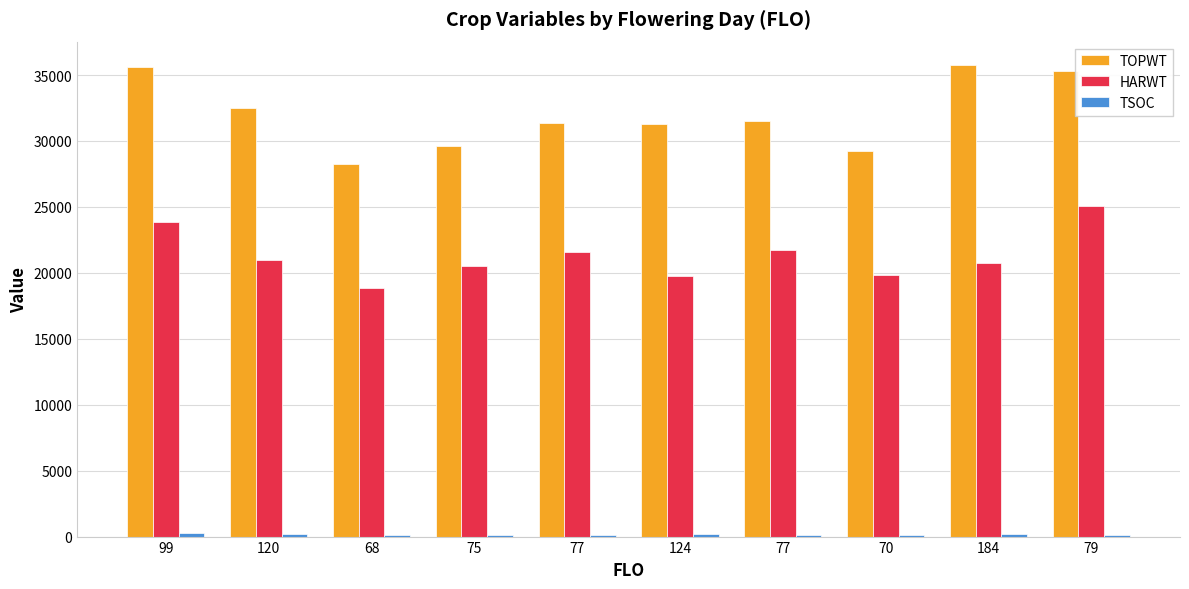

Are the bars grouped side by side (vs. stacked)?

Yes